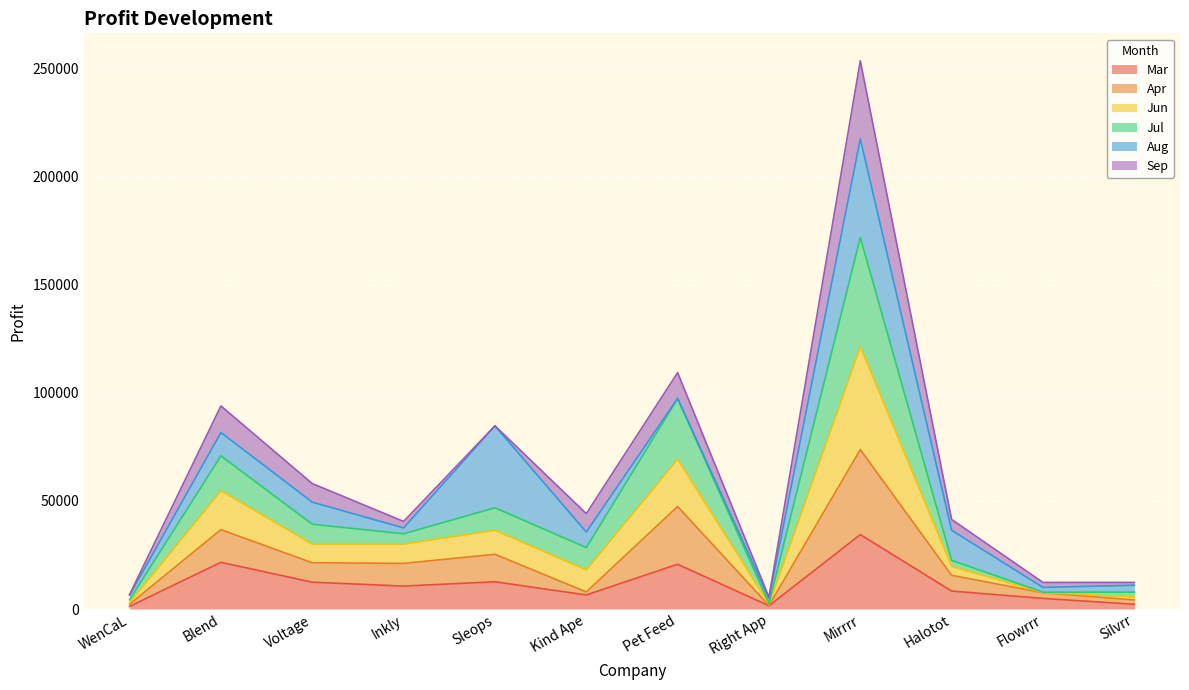

True or false: Mar has a value of 1809 at Kind Ape.

False